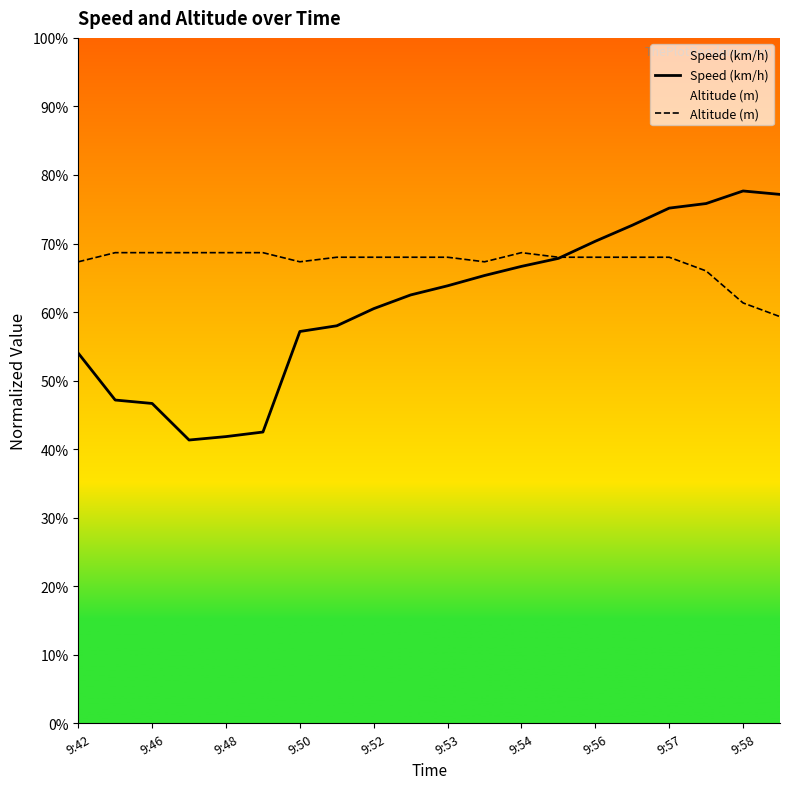

Which series has the largest total across all categories?

Altitude (m)